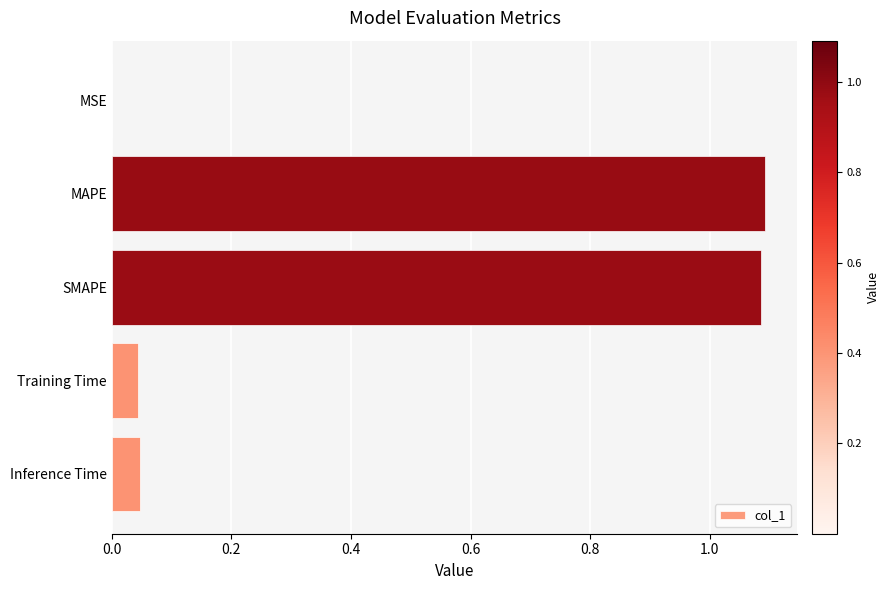

How many distinct data groups are displayed?

1